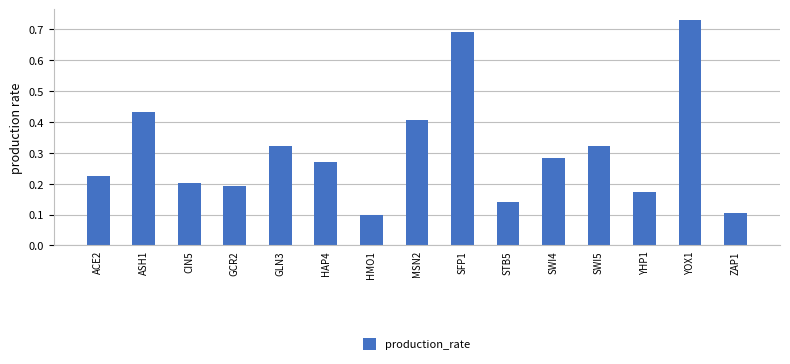

Which label corresponds to the largest value in the chart?

YOX1